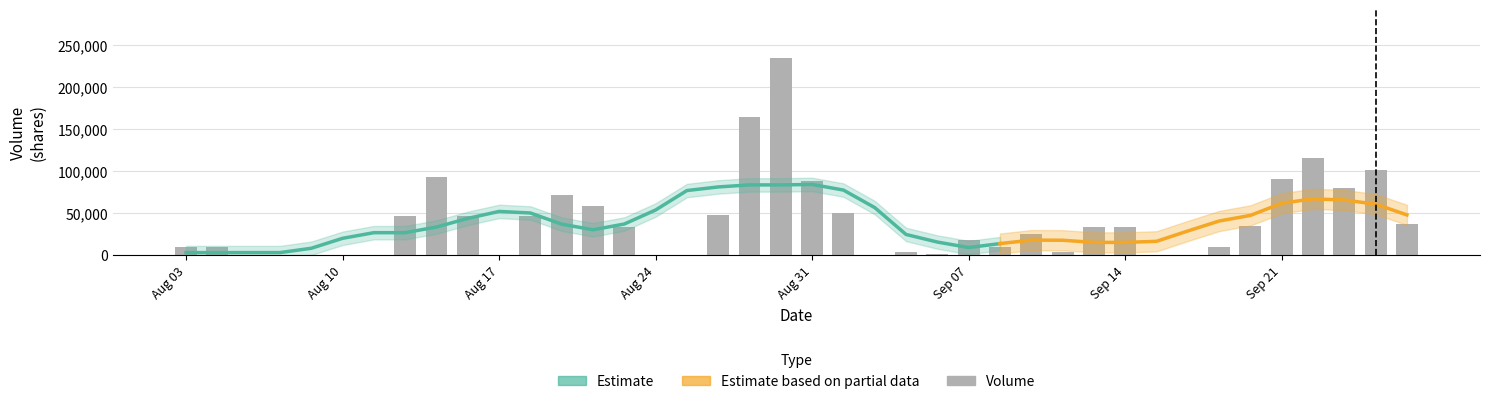

What is the sum of the values at 109/08/25 and 109/08/14?

47000